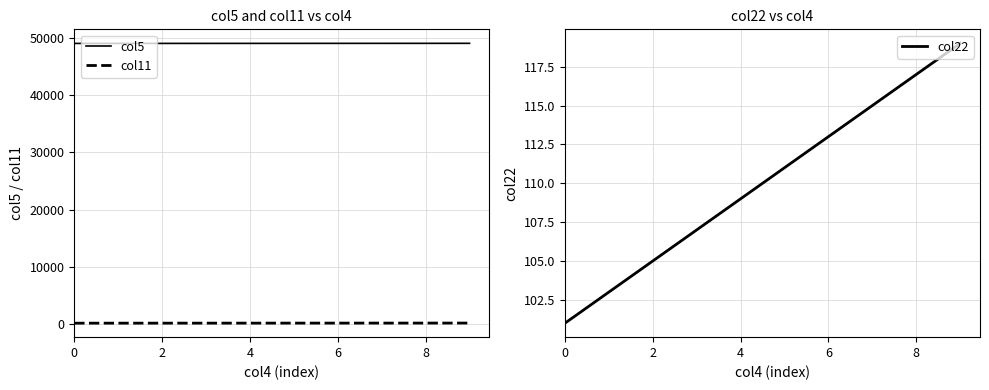

Where does the col22 series first go above 111?

6